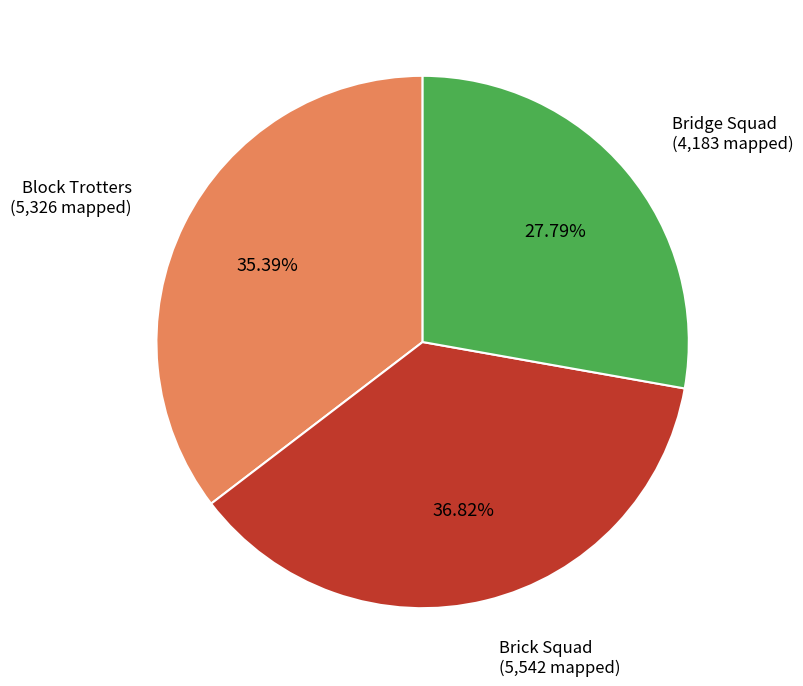

What is the largest slice in the pie chart?

Brick Squad